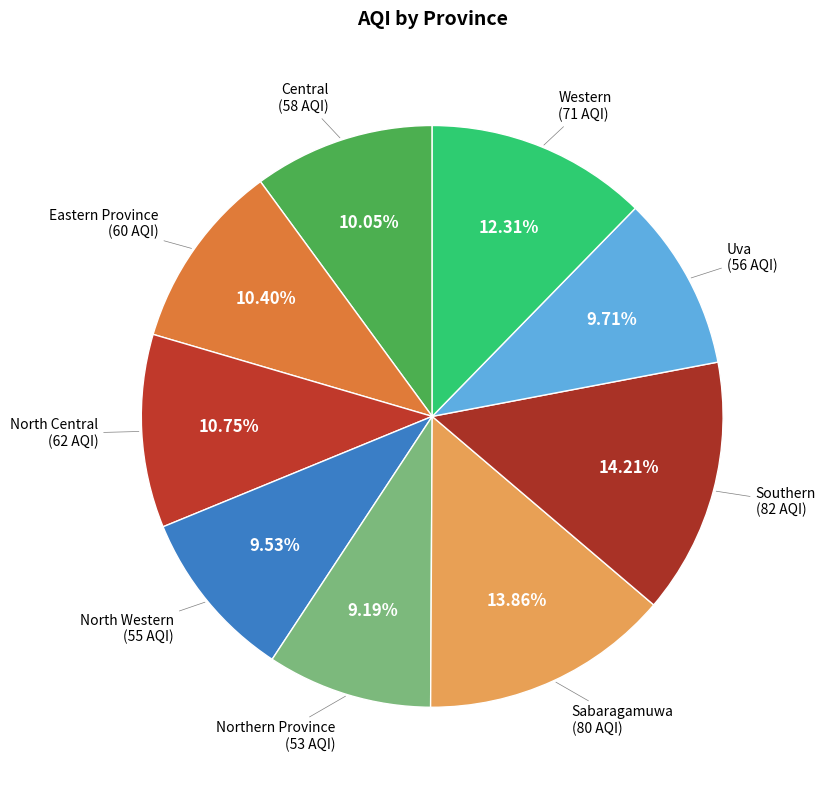

What is the ratio of the value at Uva to the value at North Western?

1.0